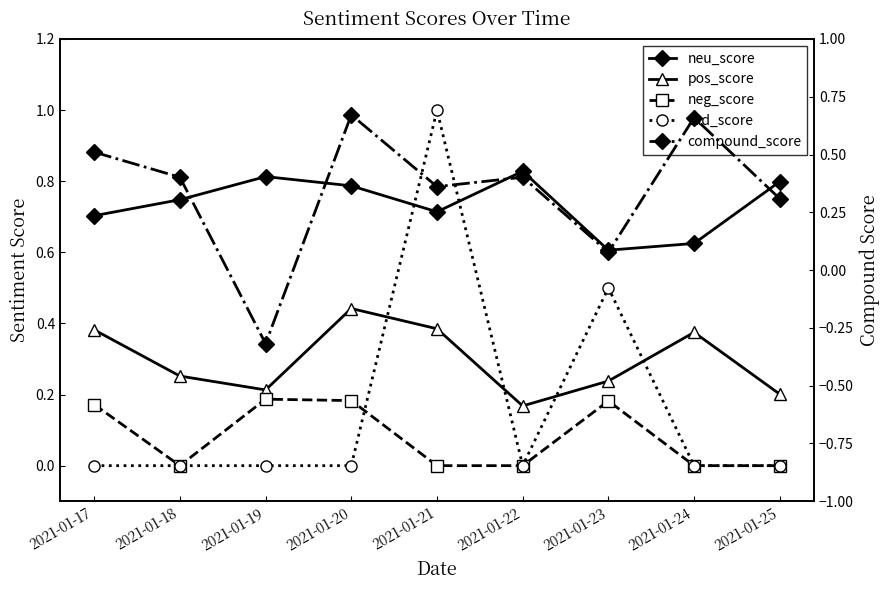

In sad_score, how many points are lower than both neighbors (excluding endpoints)?

1